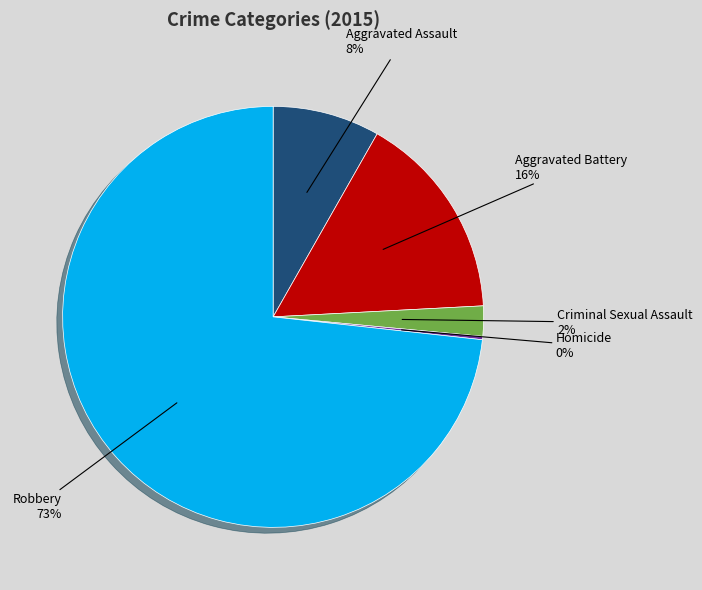

To the nearest percent, what is the average slice percentage?

20%